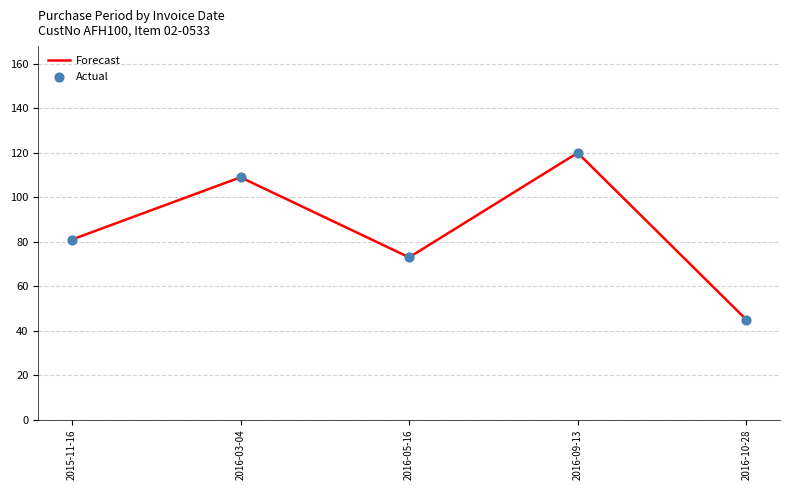

What is the difference between the maximum and minimum values?

75